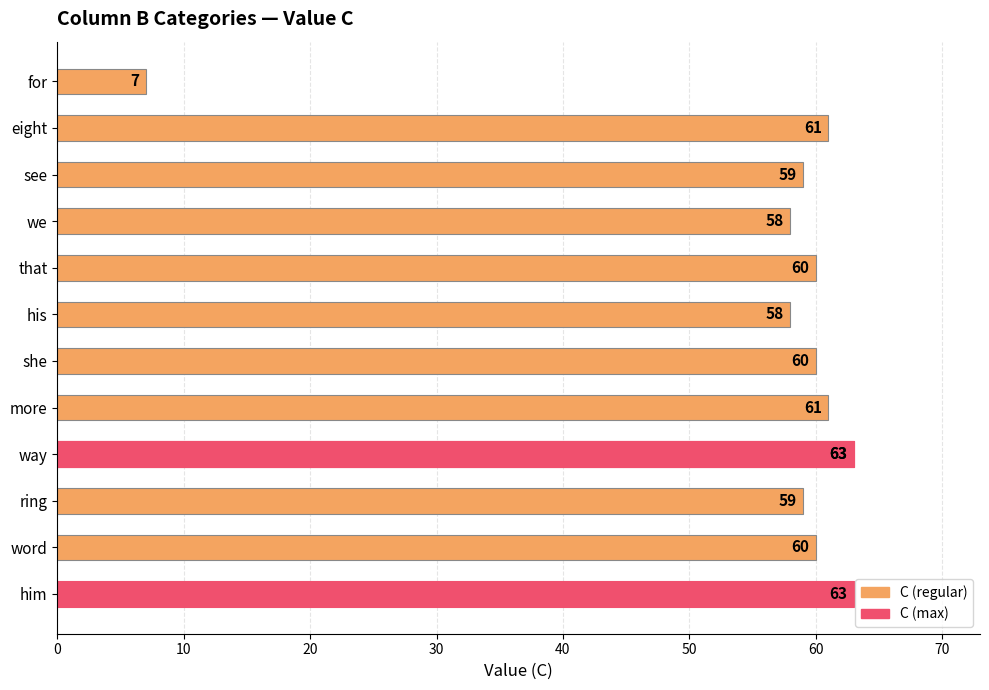

Between 9 and 80, which is larger?

80